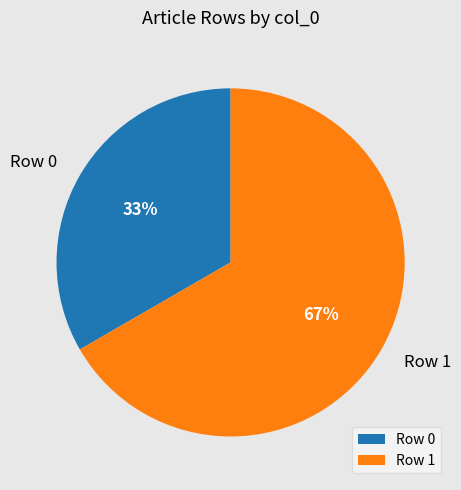

What is the largest slice in the pie chart?

Row 1